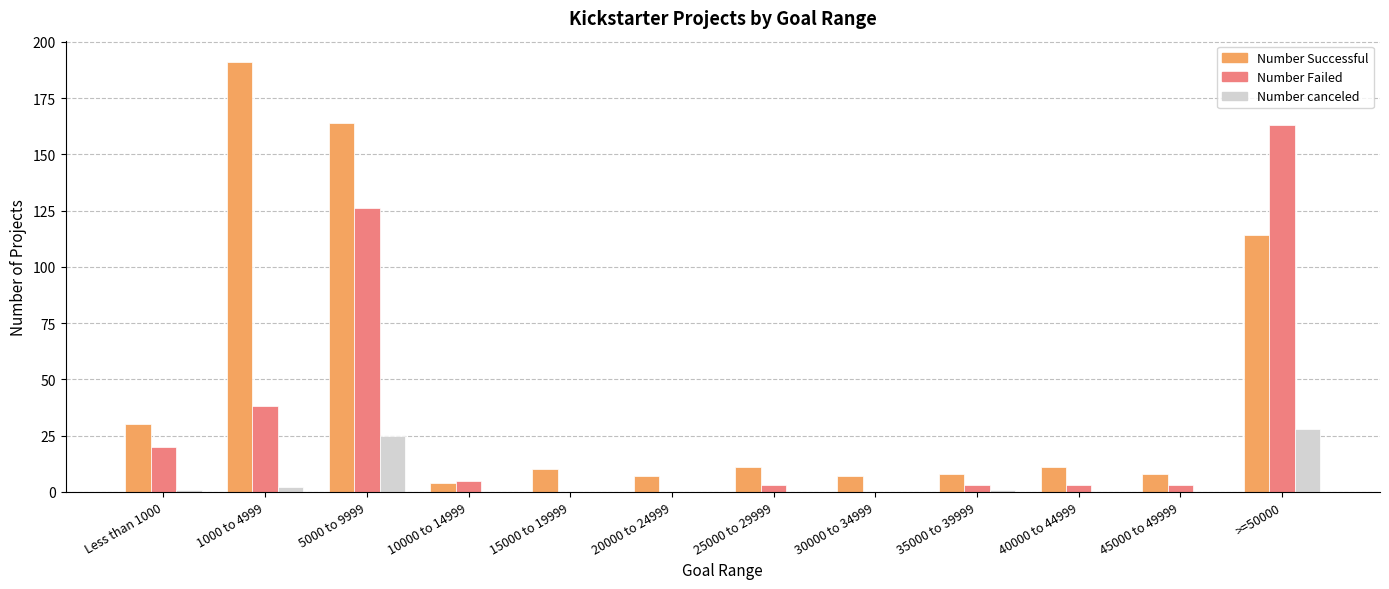

What is the sum of the Number Successful values at 40000 to 44999 and 35000 to 39999?

19